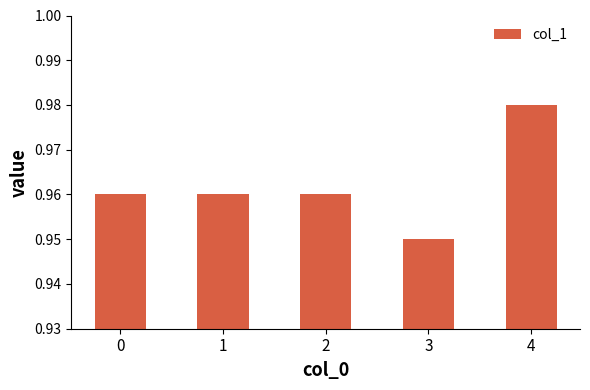

Which label corresponds to the largest value in the chart?

4